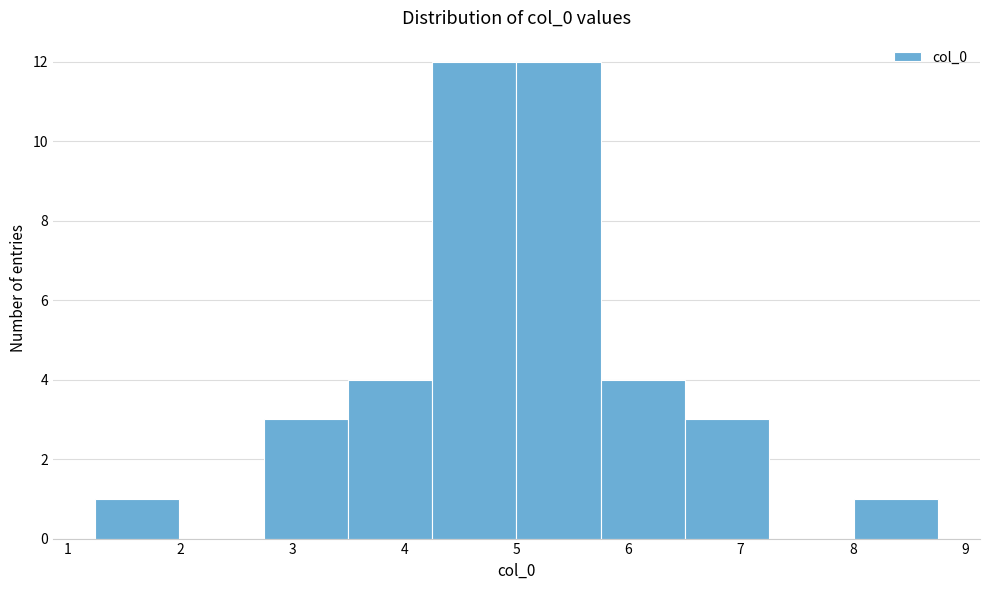

How tall is the bar that spans 2.7 to 3.5 on the x-axis? Neither the bar edges nor the heights are printed on the chart, so give them approximately, as read against the axes.

3